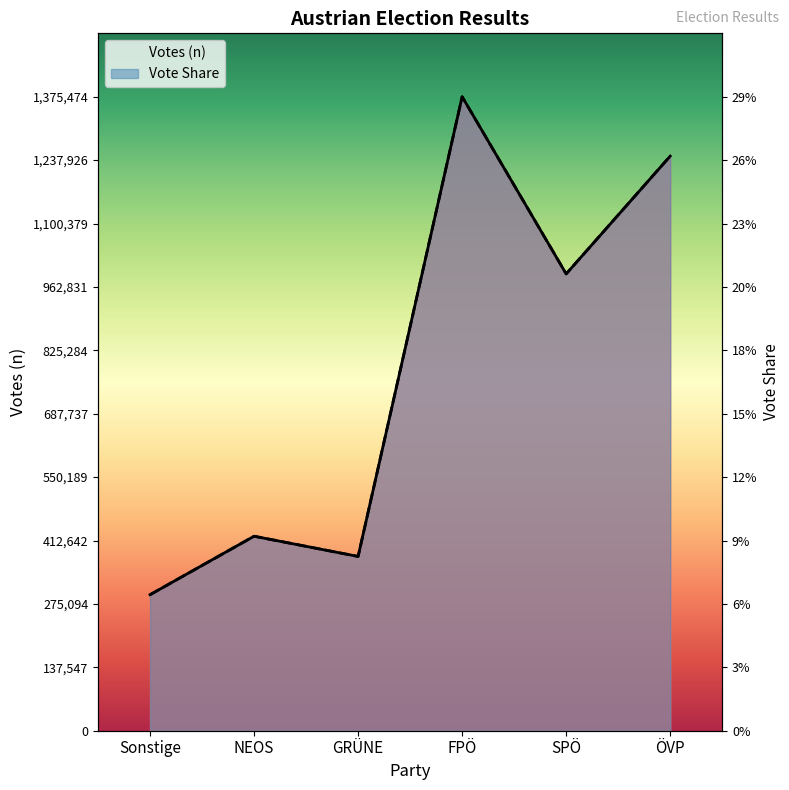

The value of Votes (n) at Sonstige is 295090.0. True or false?

True